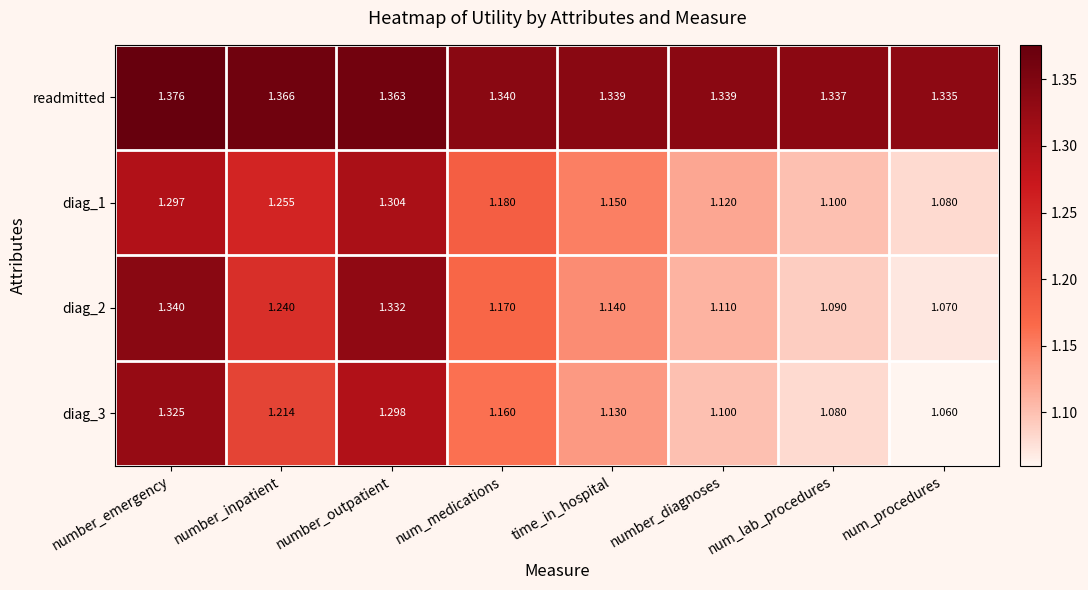

List the labels in order of diag_1 value, largest first.

number_outpatient, number_emergency, number_inpatient, num_medications, time_in_hospital, number_diagnoses, num_lab_procedures, num_procedures